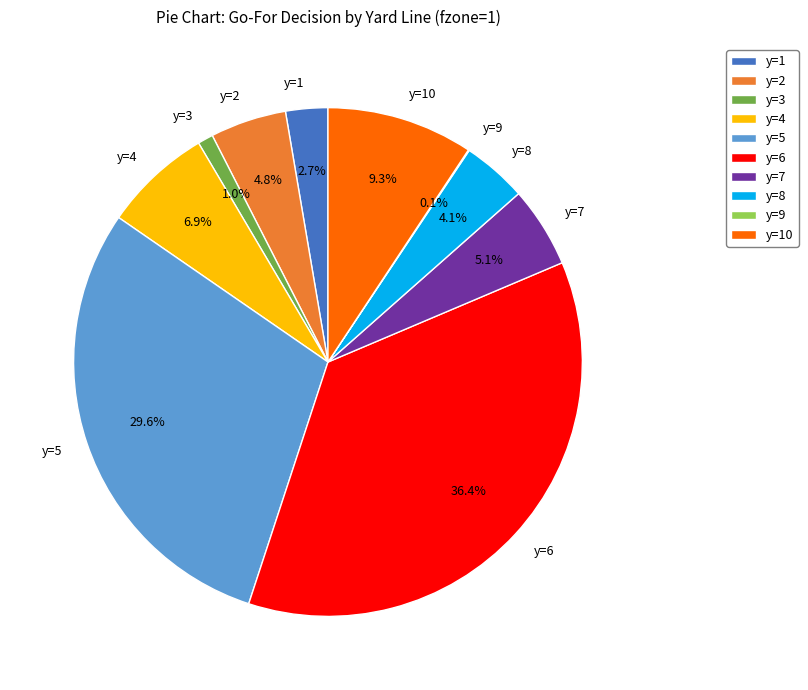

What percentage do y=6 and y=5 together represent?

66.0%